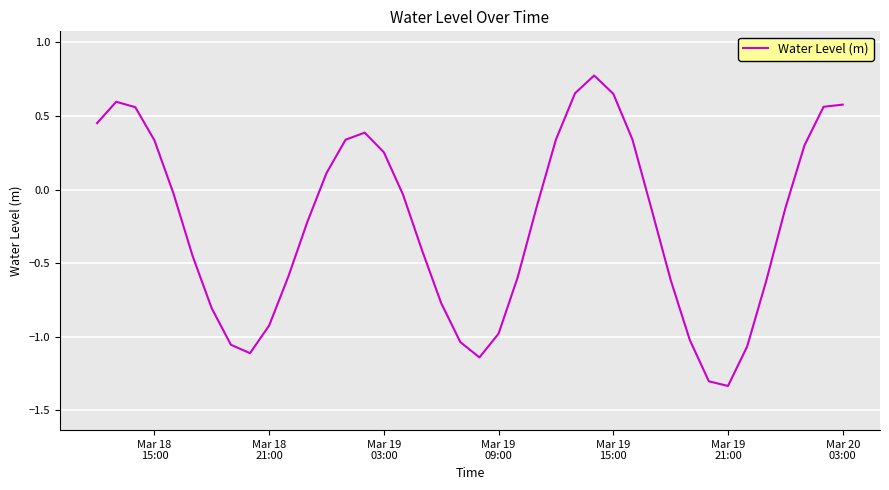

What is the greatest value displayed?

0.8